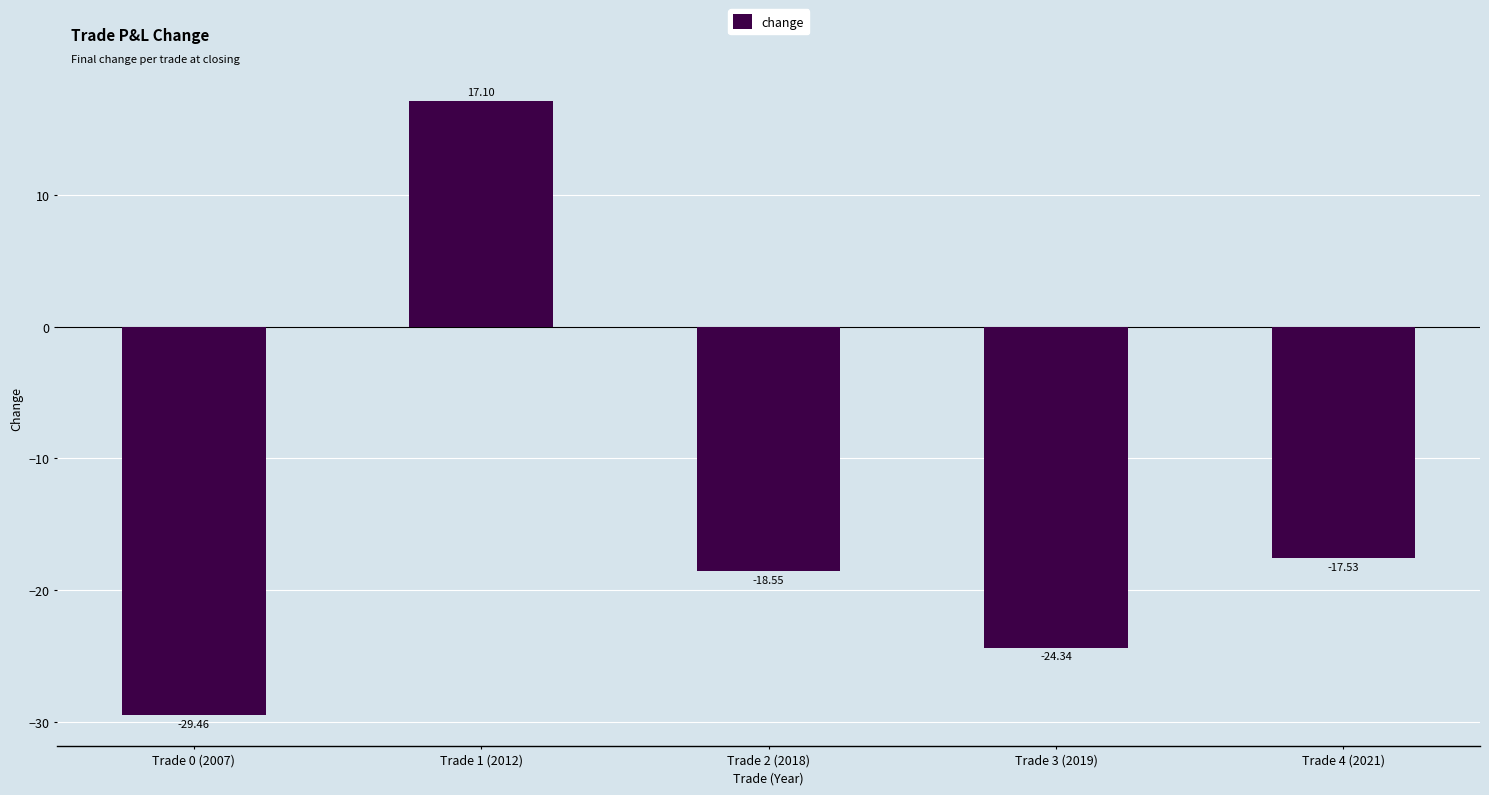

What is the change in value from Trade 3 (2019) to Trade 4 (2021)?

+6.8